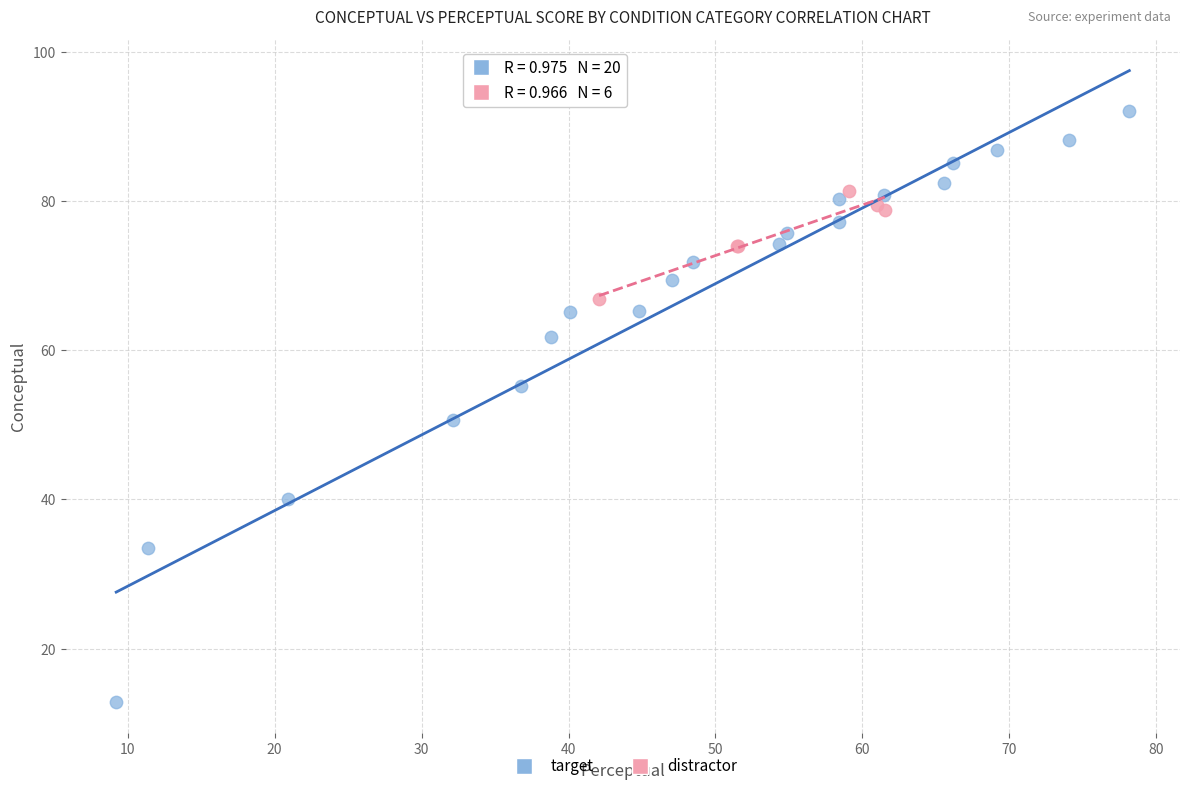

Which series reaches the maximum Y coordinate?

target